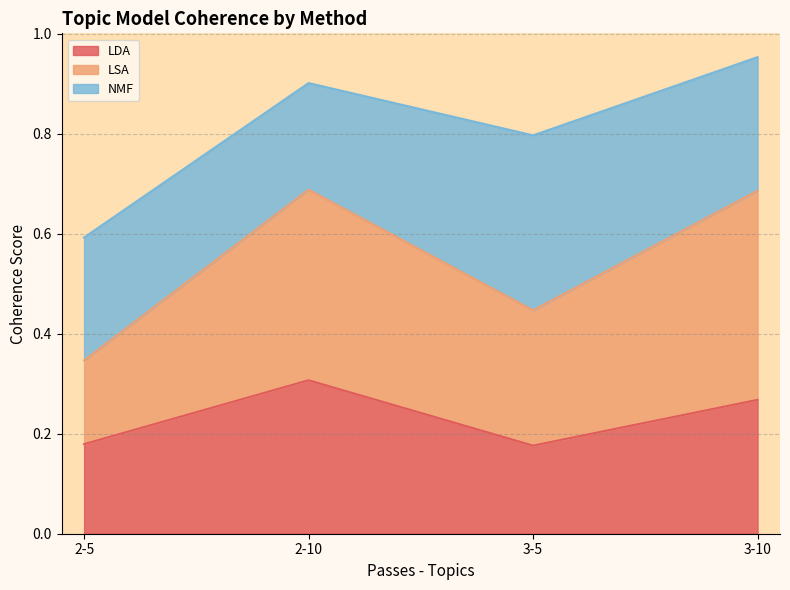

What is the minimum value shown in the chart?

0.2